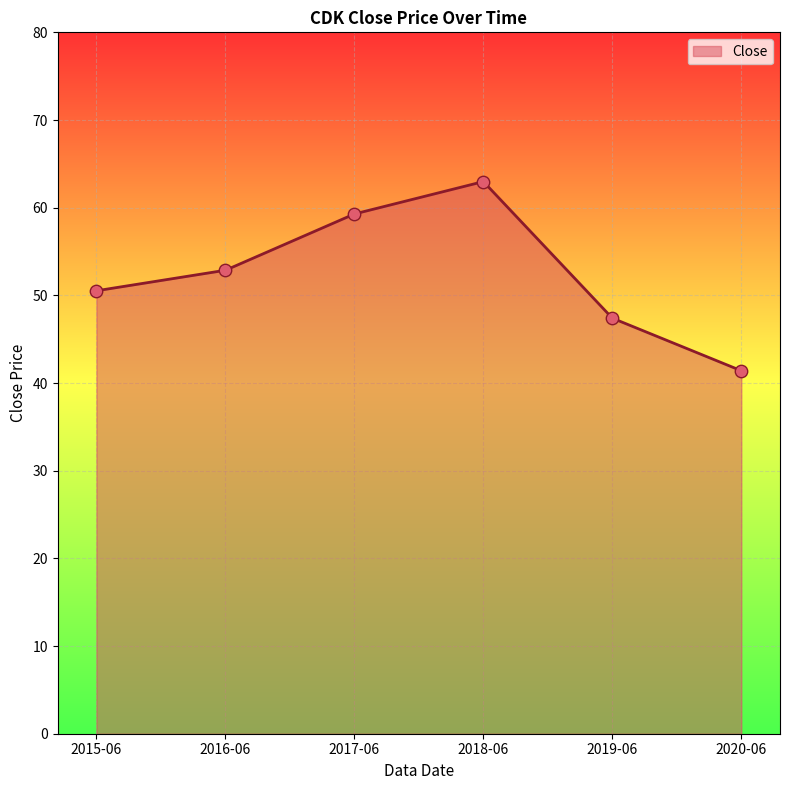

What is the change in value from 2016-06 to 2018-06?

+10.1